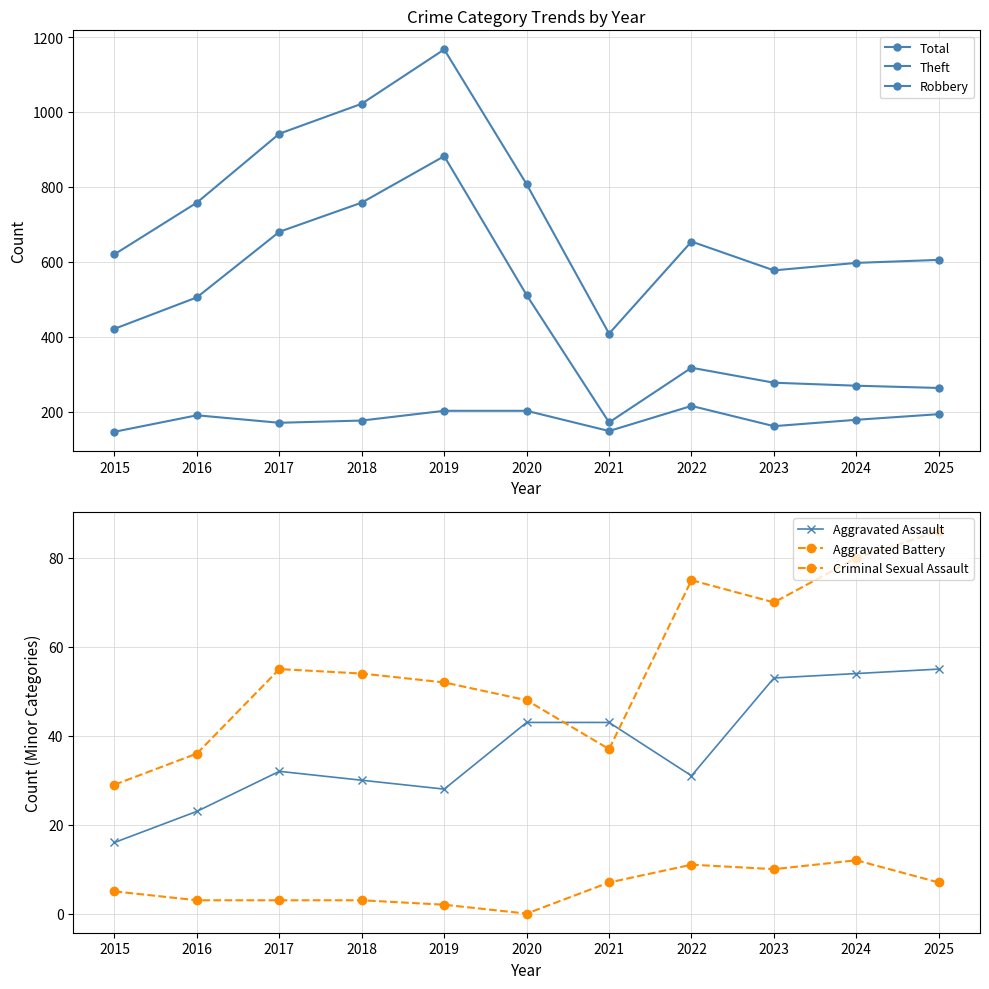

Between 2025 and 2022, which is larger?

2022